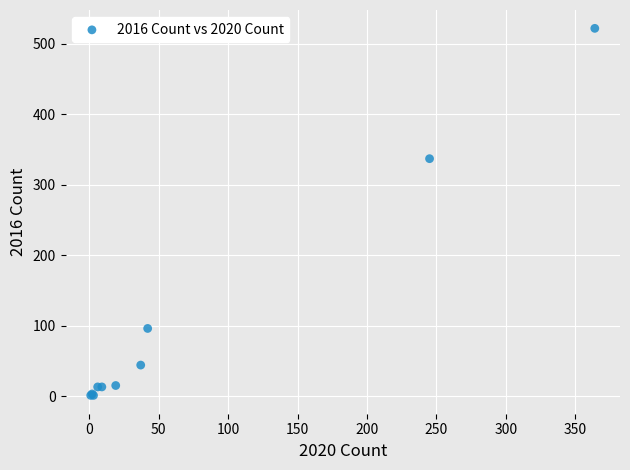

What Y value in the scatter plot is closest to 261?

337